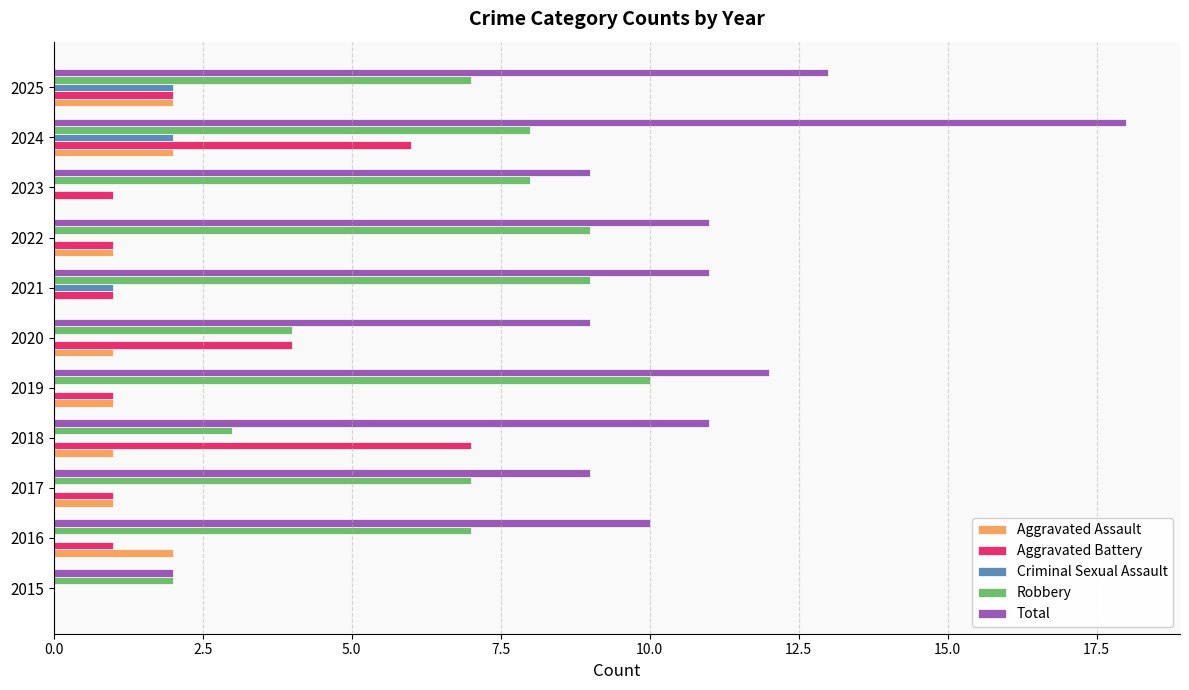

What value does the Total series have at 2024?

18